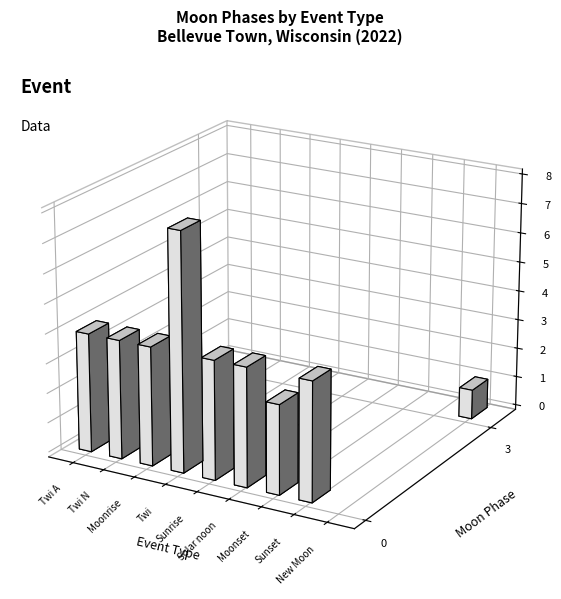

The value at Twi N is 1. True or false?

False